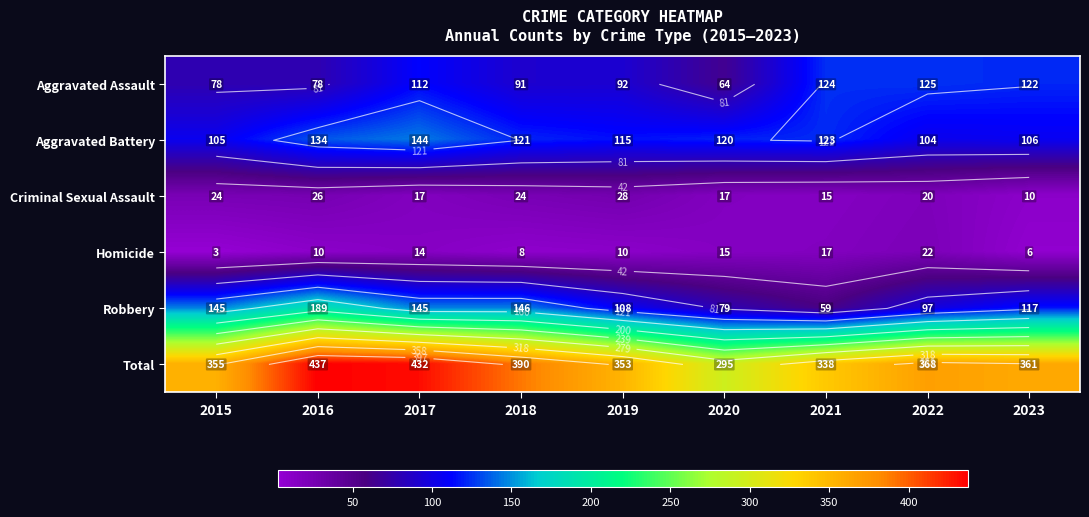

What is the difference between the Robbery values at 2022 and 2018?

49